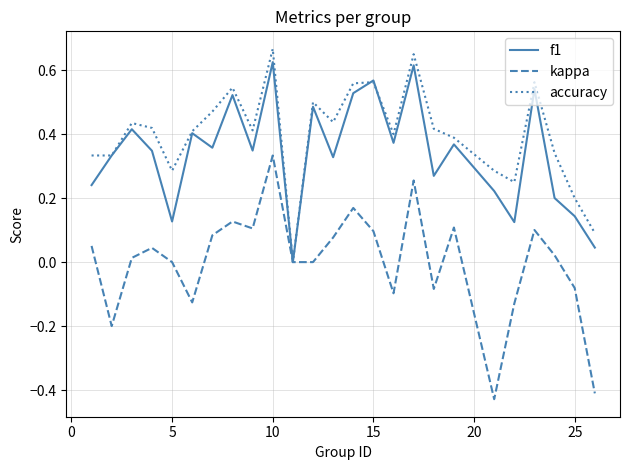

Which series has the largest total across all categories?

accuracy